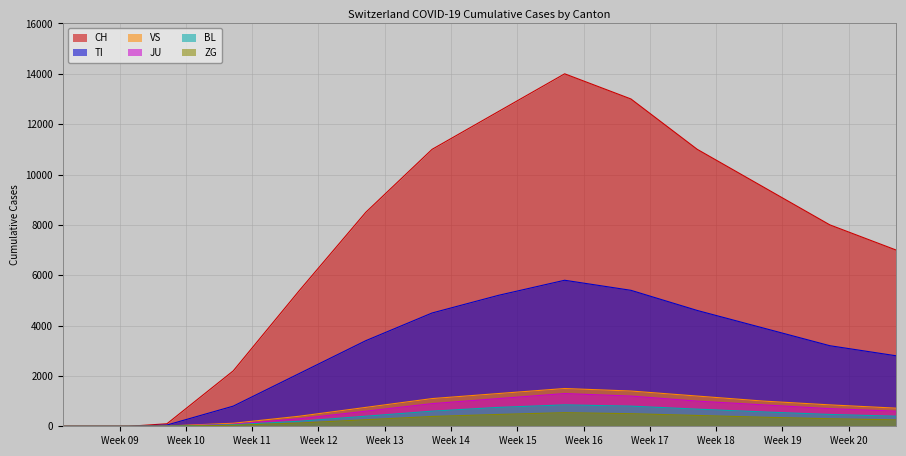

What are all the series names shown in the legend?

CH, TI, VS, JU, BL, ZG